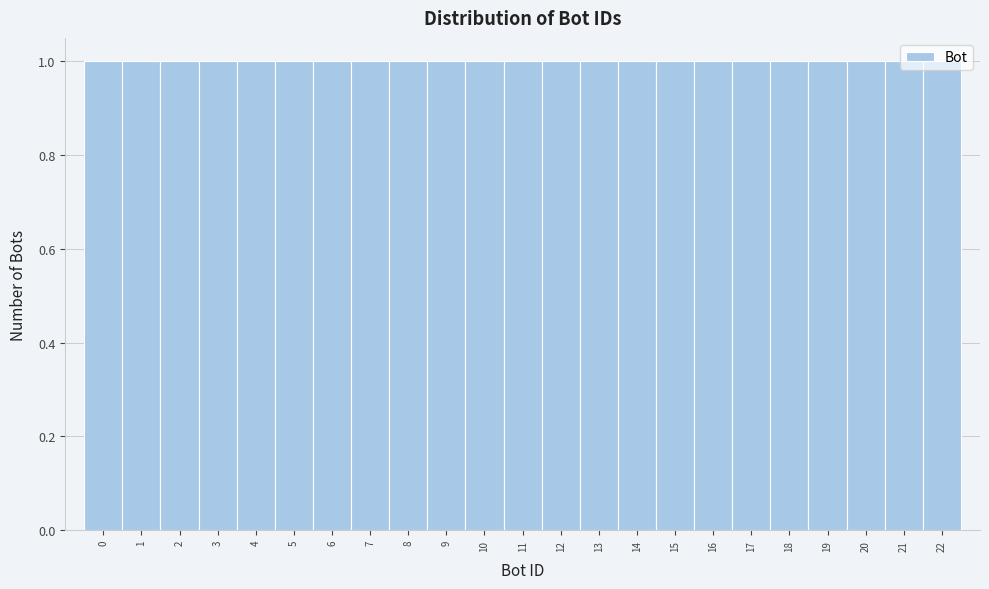

Reading left to right, transcribe this chart: for each bar, give the range it covers on the x-axis and its height. The values are not printed on the chart, so give them approximately, as read against the axis.

-0.5 to 0.5: 1
0.5 to 1.5: 1
1.5 to 2.5: 1
2.5 to 3.5: 1
3.5 to 4.5: 1
4.5 to 5.5: 1
5.5 to 6.5: 1
6.5 to 7.5: 1
7.5 to 8.5: 1
8.5 to 9.5: 1
9.5 to 10.5: 1
10.5 to 11.5: 1
11.5 to 12.5: 1
12.5 to 13.5: 1
13.5 to 14.5: 1
14.5 to 15.5: 1
15.5 to 16.5: 1
16.5 to 17.5: 1
17.5 to 18.5: 1
18.5 to 19.5: 1
19.5 to 20.5: 1
20.5 to 21.5: 1
21.5 to 22.5: 1